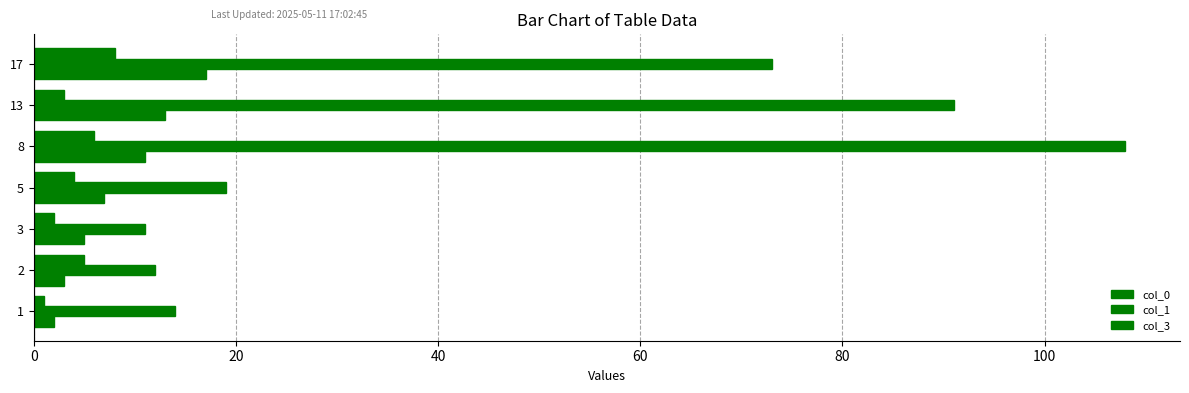

Count the number of categories in the chart.

7